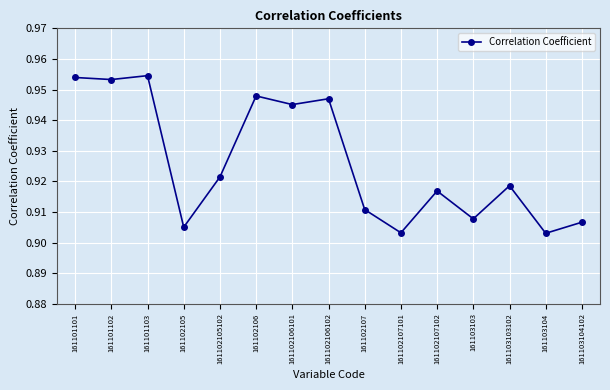

Which has a higher value, 161103104102 or 161102106102?

161102106102